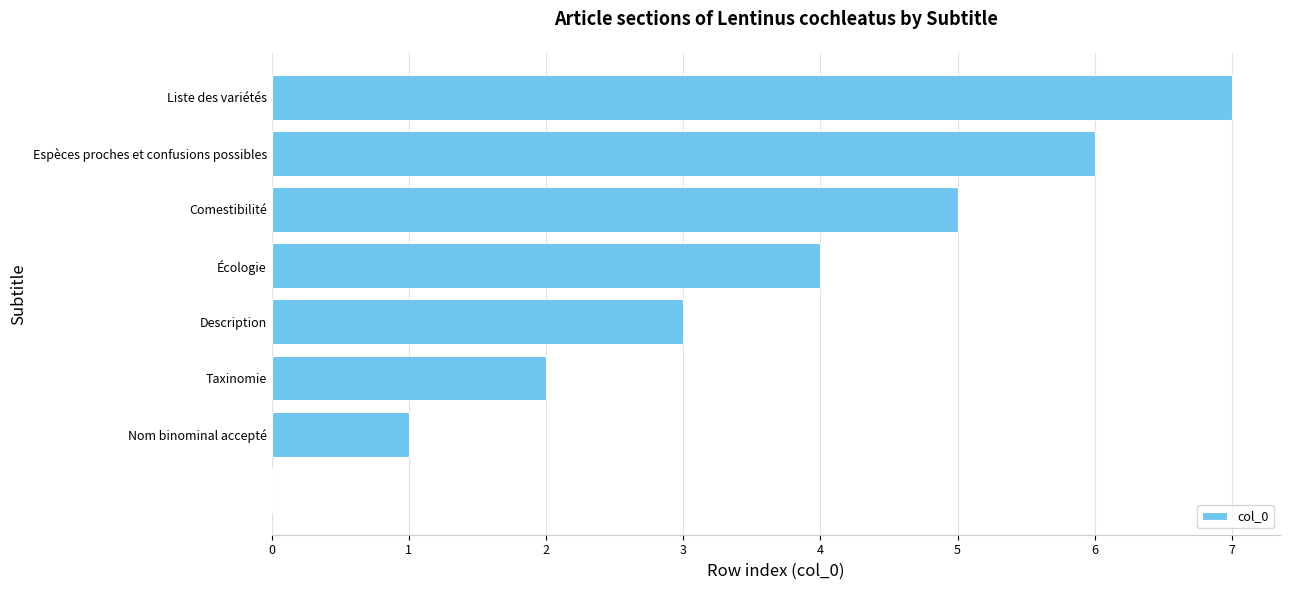

What is the greatest value displayed?

7